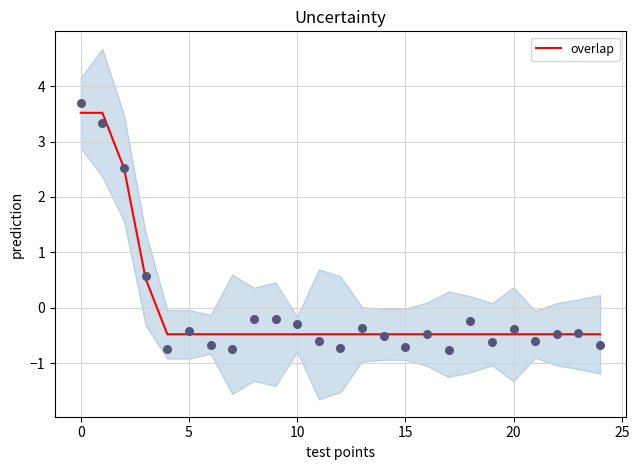

Between 8 and 23, which is larger?

8